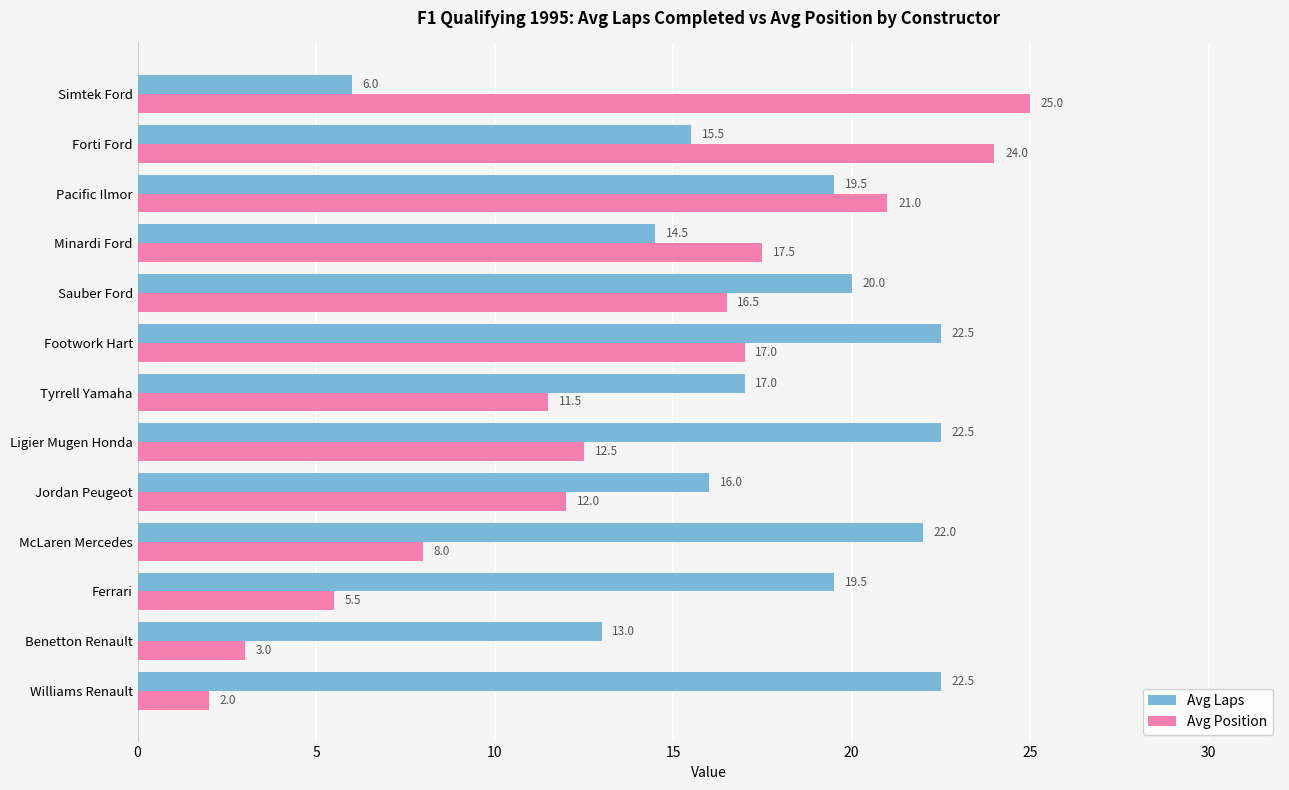

At Benetton Renault, list the series in order from smallest to largest.

Avg Position, Avg Laps